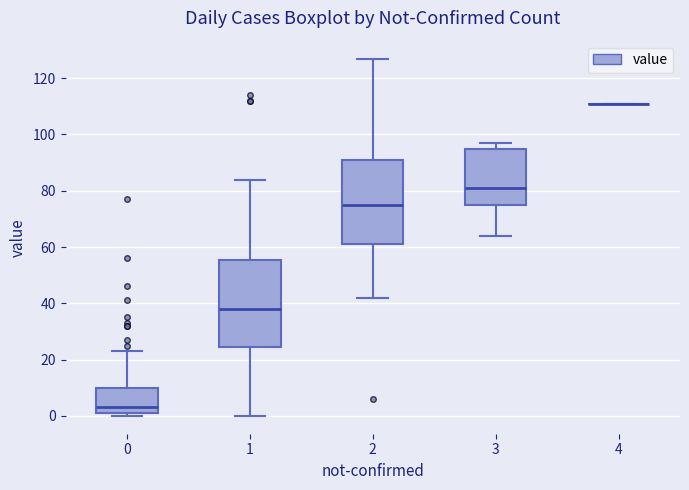

Where is the lower edge of the box at x = 3 on the y-axis? The values are not printed on the chart, so give them approximately, as read against the axis.

76